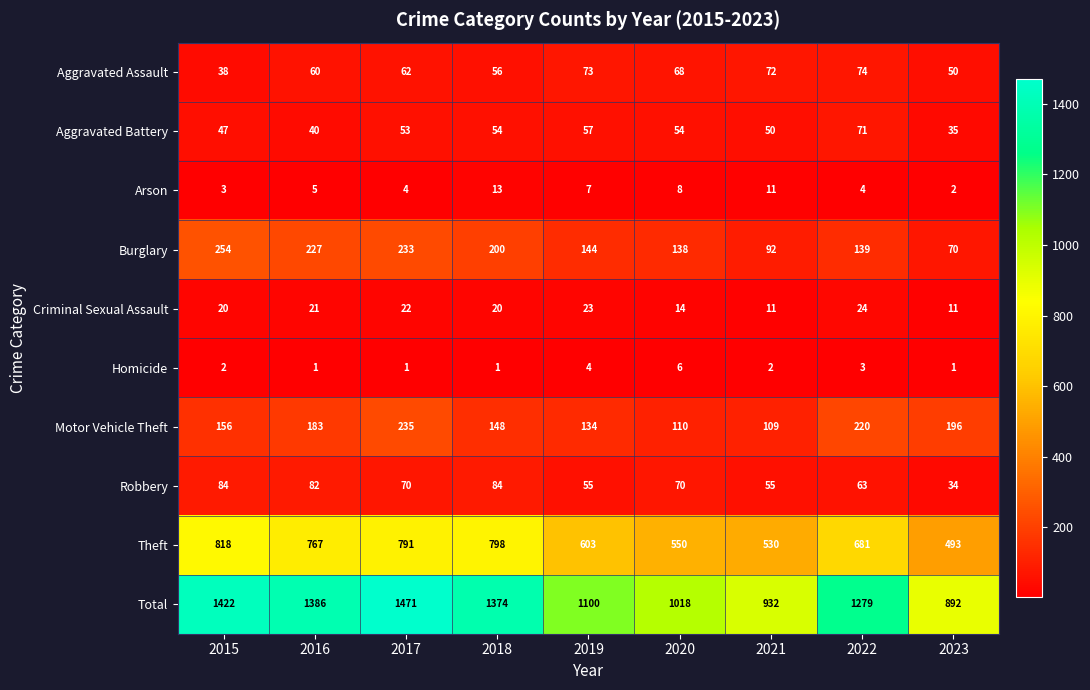

What is the sum of all Theft values?

6031